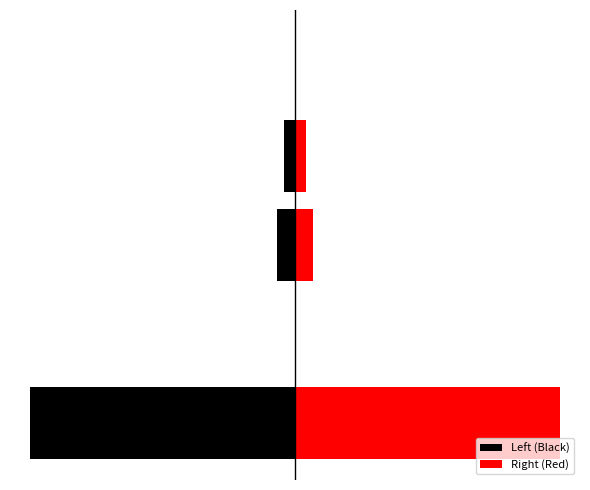

Which has a higher value, −10000 or −5000?

−5000